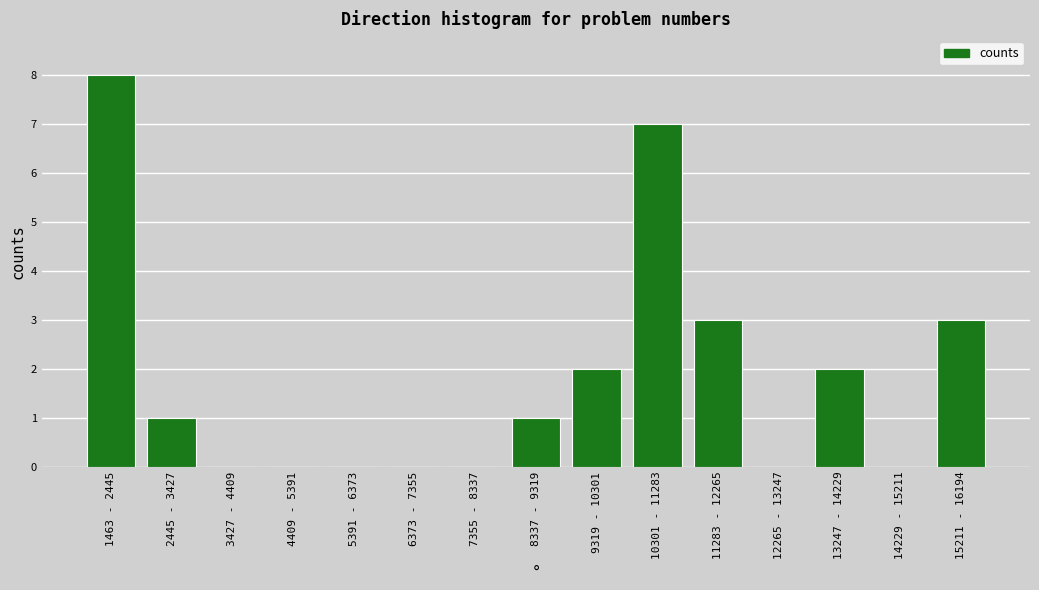

Reading left to right, list all the values displayed in this chart.

1463 - 2445=8	2445 - 3427=1	3427 - 4409=0	4409 - 5391=0	5391 - 6373=0	6373 - 7355=0	7355 - 8337=0	8337 - 9319=1	9319 - 10301=2	10301 - 11283=7	11283 - 12265=3	12265 - 13247=0	13247 - 14229=2	14229 - 15211=0	15211 - 16194=3